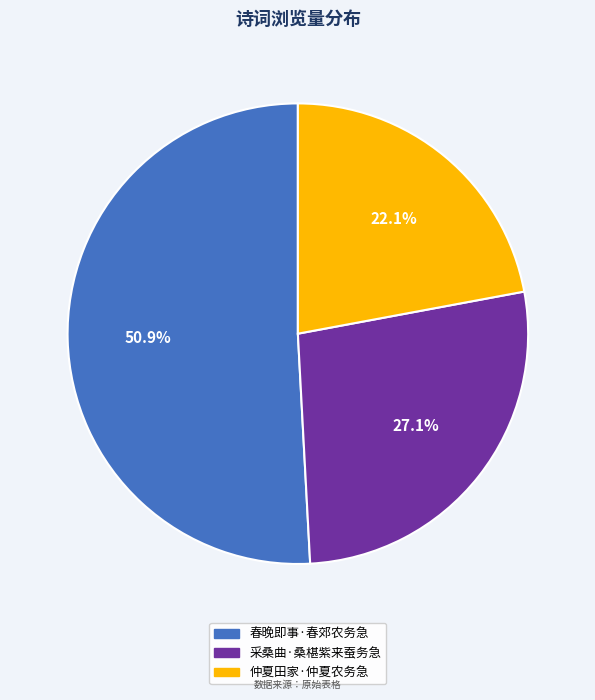

To the nearest percent, what is the average slice percentage?

33%